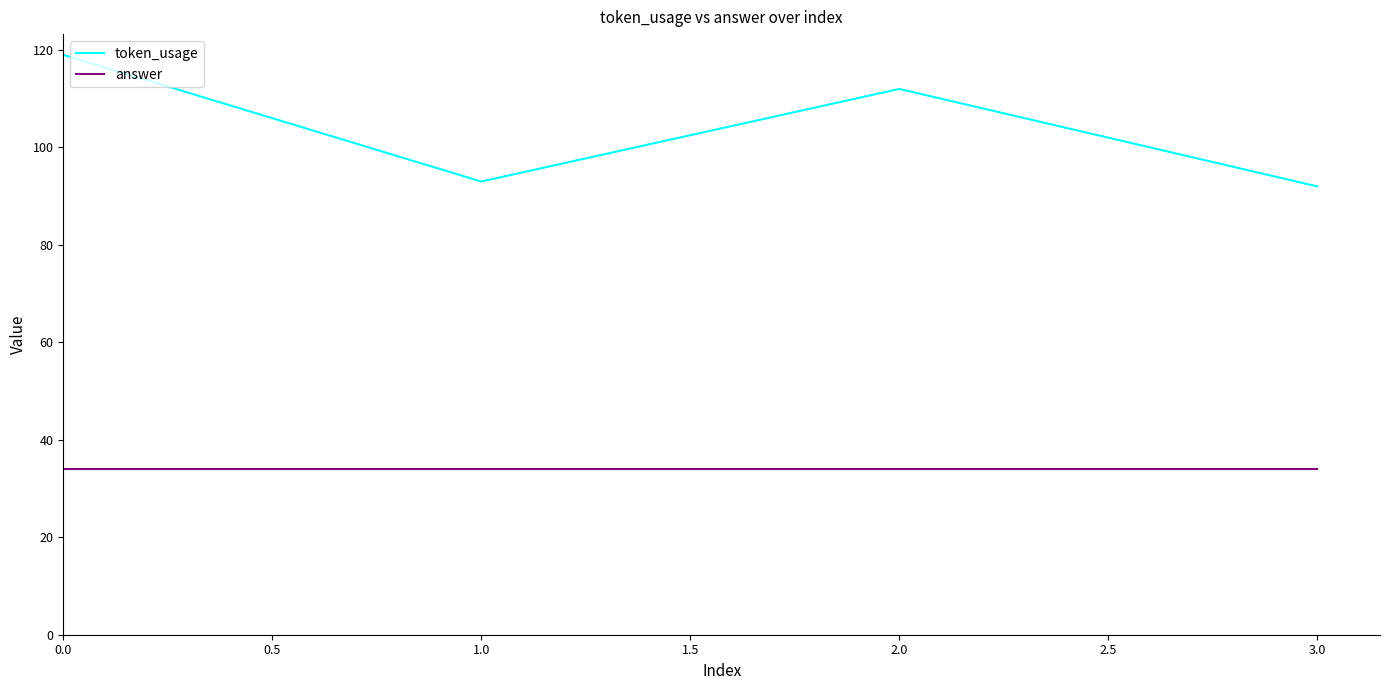

True or false: answer and token_usage cross at least once.

False